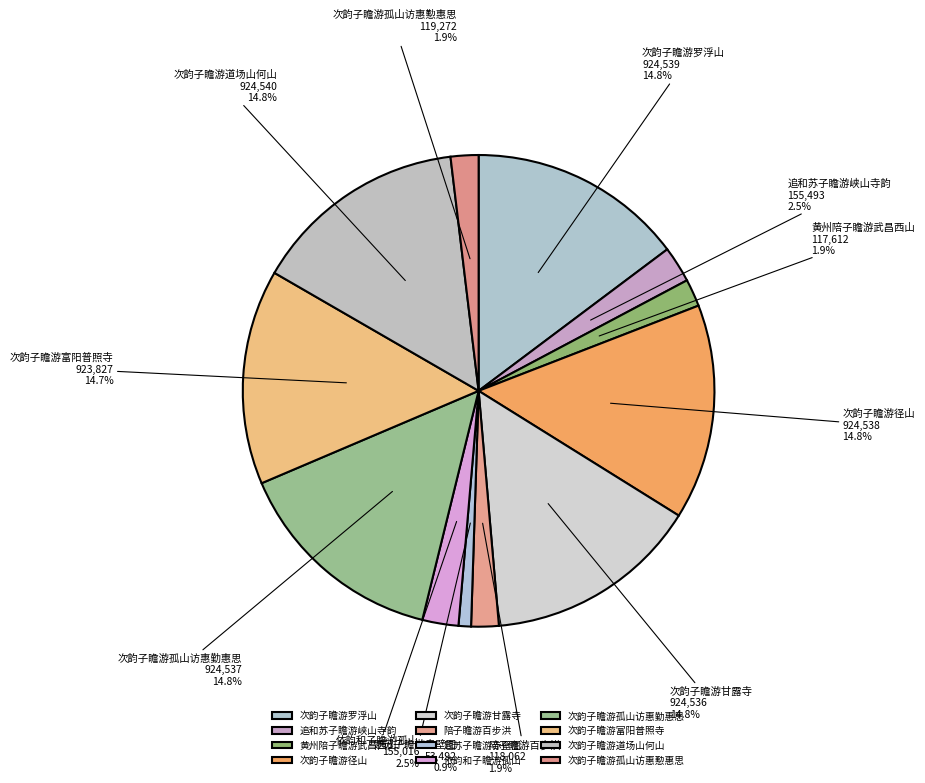

To the nearest percent, what portion does 次韵子瞻游富阳普照寺 represent?

15%